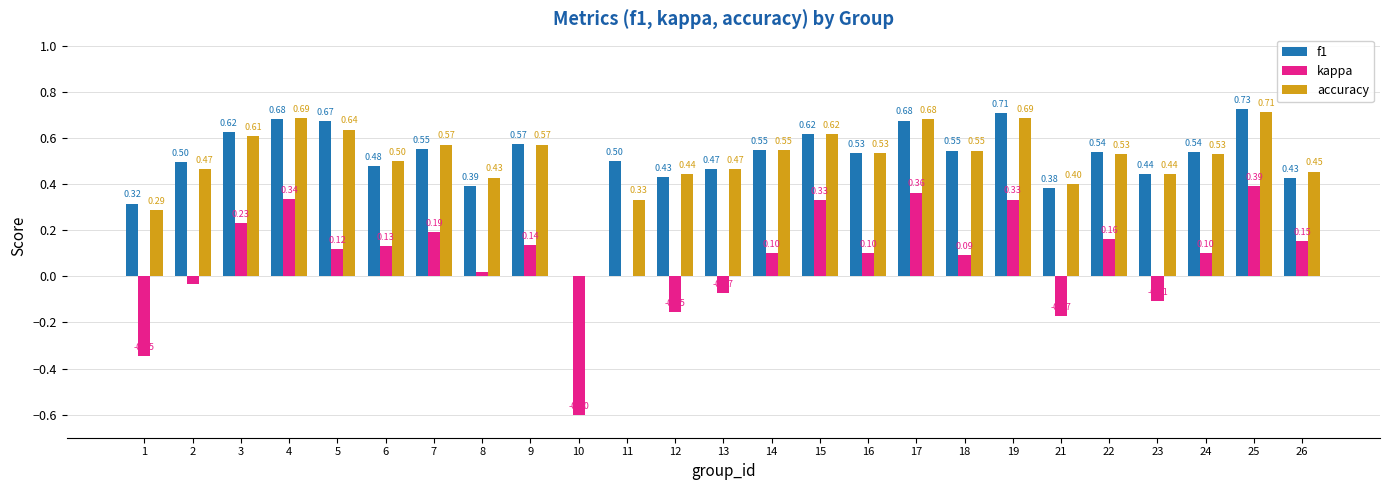

Which series has the widest spread of values?

kappa